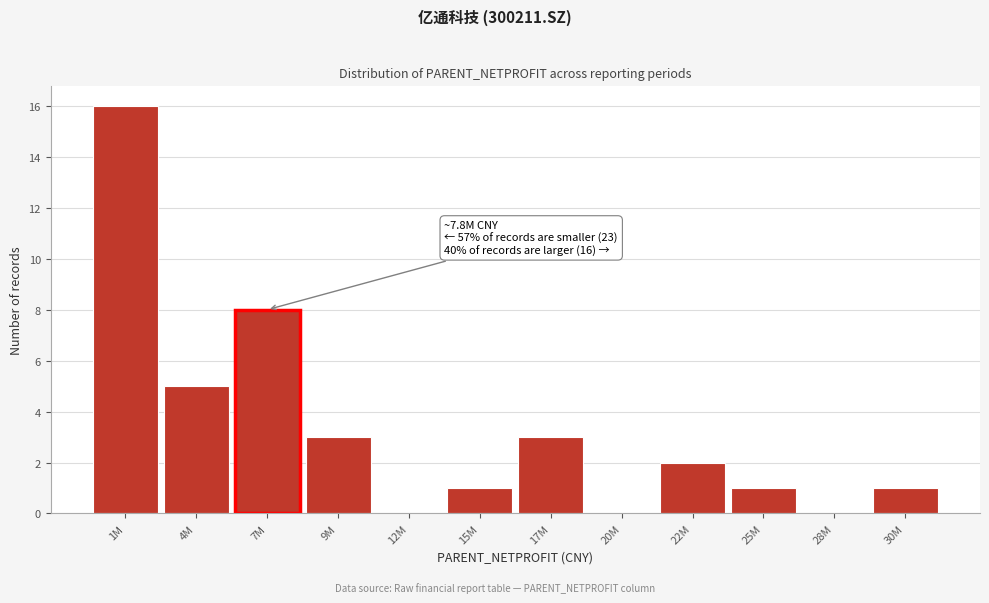

Reading left to right, what are all the values shown in this chart?

1M=16	4M=5	7M=8	9M=3	12M=0	15M=1	17M=3	20M=0	22M=2	25M=1	28M=0	30M=1